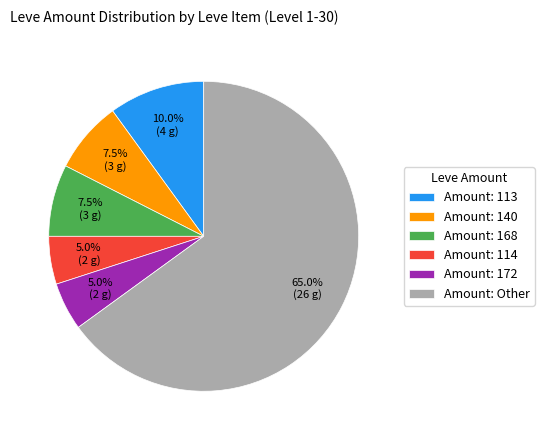

Which has a higher value, Amount: 172 or Amount: Other?

Amount: Other